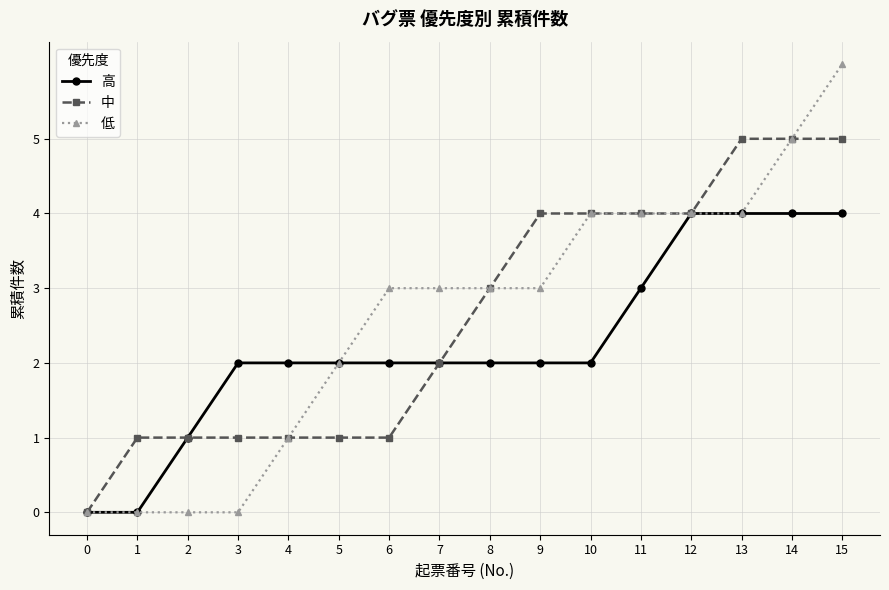

Reading left to right, what are all the values shown in this chart?

高: 0	0	1	2	2	2	2	2	2	2	2	3	4	4	4	4
中: 0	1	1	1	1	1	1	2	3	4	4	4	4	5	5	5
低: 0	0	0	0	1	2	3	3	3	3	4	4	4	4	5	6